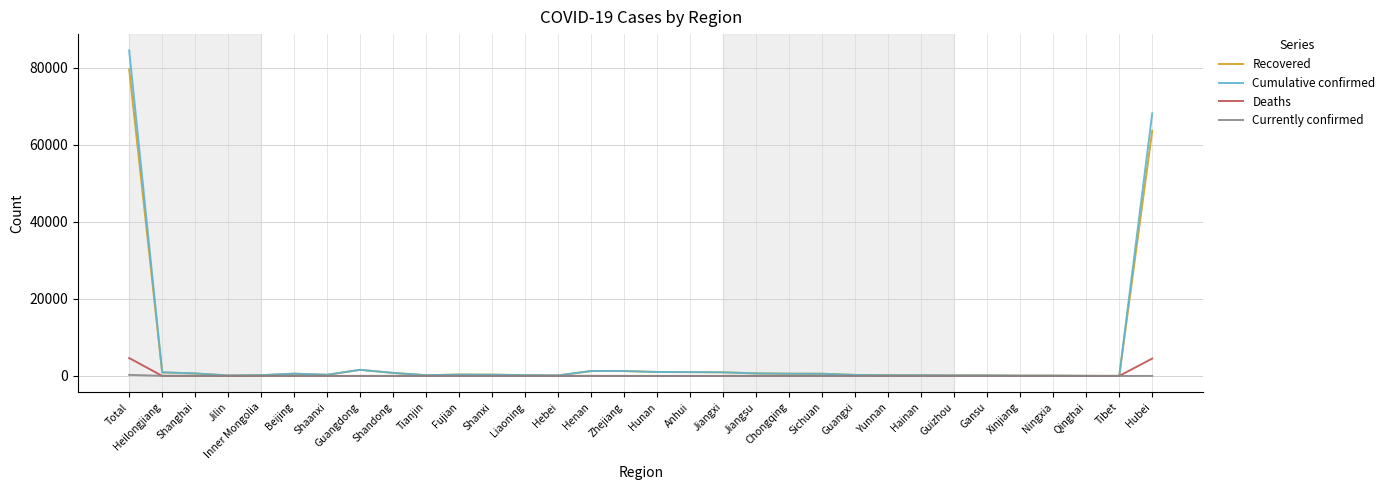

Does the chart display data point markers on the line(s)?

No